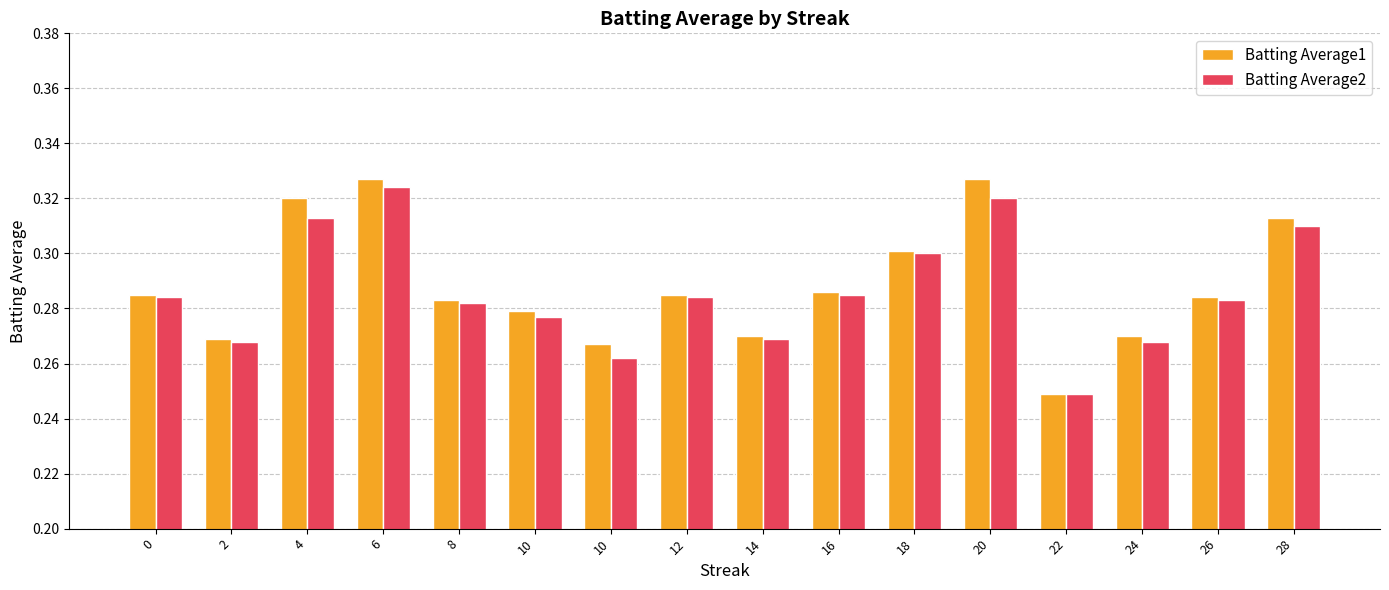

At how many categories does at least one series exceed 0?

16